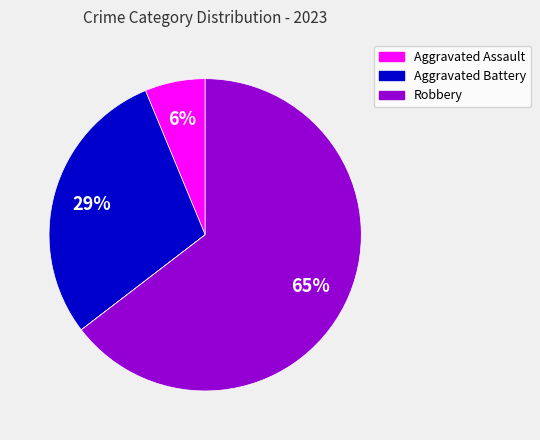

To the nearest percent, what is the average slice percentage?

20%